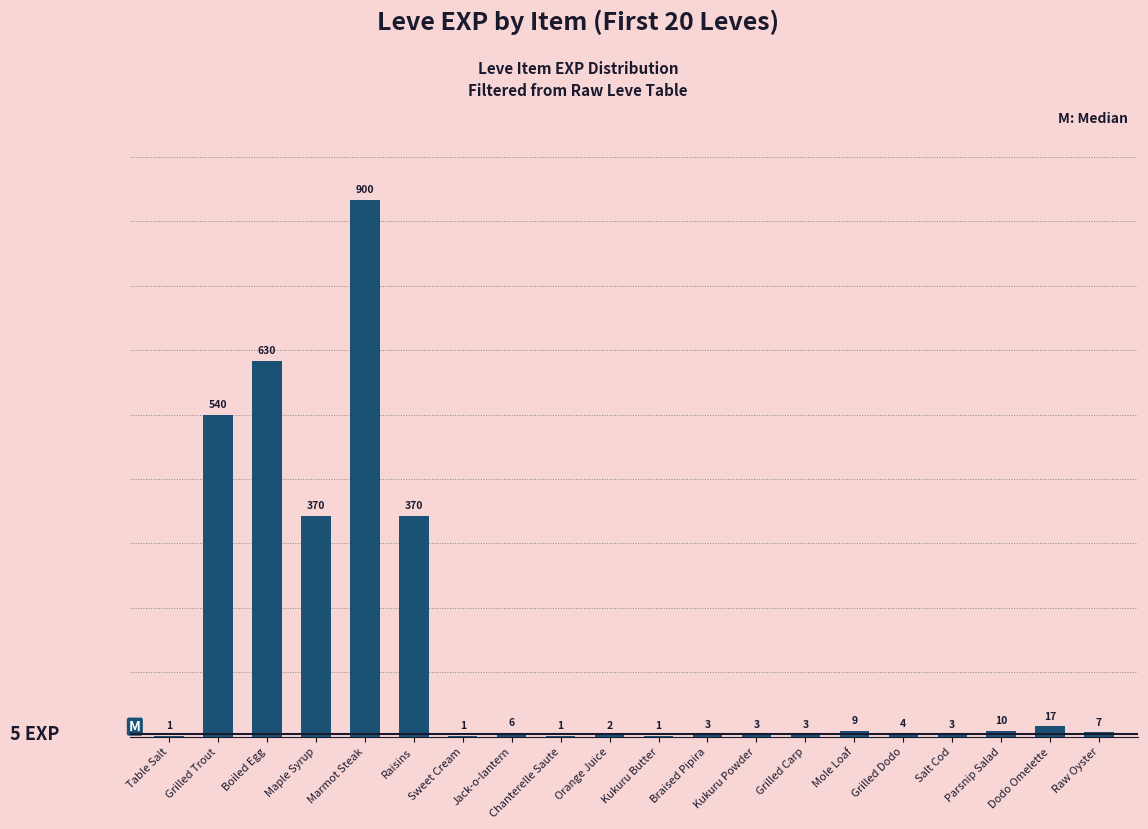

Between Marmot Steak and Salt Cod, which is larger?

Marmot Steak